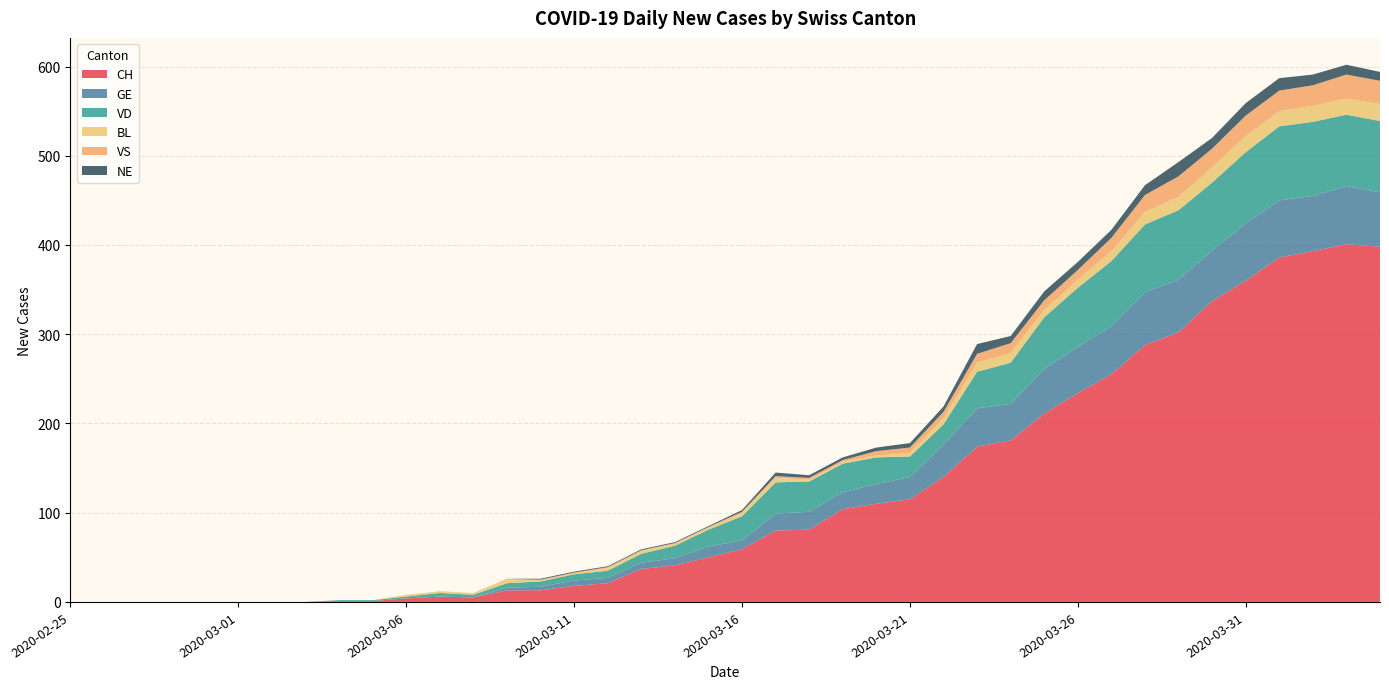

Reading left to right, transcribe all the data shown in this chart.

CH: 2020-02-25=0	2020-02-26=0	2020-02-27=0	2020-02-28=0	2020-02-29=0	2020-03-01=0	2020-03-02=0	2020-03-03=0	2020-03-04=1	2020-03-05=1	2020-03-06=4	2020-03-07=6	2020-03-08=5	2020-03-09=13	2020-03-10=13	2020-03-11=18	2020-03-12=21	2020-03-13=37	2020-03-14=41	2020-03-15=50	2020-03-16=59	2020-03-17=80	2020-03-18=81	2020-03-19=104	2020-03-20=110	2020-03-21=115	2020-03-22=140	2020-03-23=174	2020-03-24=181	2020-03-25=211	2020-03-26=234	2020-03-27=255	2020-03-28=288	2020-03-29=302	2020-03-30=337	2020-03-31=360	2020-04-01=386	2020-04-02=393	2020-04-03=401	2020-04-04=398
GE: 2020-02-25=0	2020-02-26=0	2020-02-27=0	2020-02-28=0	2020-02-29=0	2020-03-01=0	2020-03-02=0	2020-03-03=0	2020-03-04=0	2020-03-05=0	2020-03-06=0	2020-03-07=0	2020-03-08=0	2020-03-09=3	2020-03-10=4	2020-03-11=6	2020-03-12=6	2020-03-13=7	2020-03-14=8	2020-03-15=12	2020-03-16=10	2020-03-17=19	2020-03-18=20	2020-03-19=19	2020-03-20=22	2020-03-21=25	2020-03-22=36	2020-03-23=43	2020-03-24=41	2020-03-25=50	2020-03-26=52	2020-03-27=54	2020-03-28=59	2020-03-29=59	2020-03-30=57	2020-03-31=64	2020-04-01=64	2020-04-02=62	2020-04-03=65	2020-04-04=61
VD: 2020-02-25=0	2020-02-26=0	2020-02-27=0	2020-02-28=0	2020-02-29=0	2020-03-01=0	2020-03-02=0	2020-03-03=0	2020-03-04=1	2020-03-05=1	2020-03-06=2	2020-03-07=4	2020-03-08=3	2020-03-09=5	2020-03-10=6	2020-03-11=7	2020-03-12=8	2020-03-13=10	2020-03-14=14	2020-03-15=19	2020-03-16=27	2020-03-17=35	2020-03-18=34	2020-03-19=32	2020-03-20=30	2020-03-21=23	2020-03-22=23	2020-03-23=41	2020-03-24=46	2020-03-25=58	2020-03-26=66	2020-03-27=73	2020-03-28=76	2020-03-29=78	2020-03-30=76	2020-03-31=80	2020-04-01=83	2020-04-02=83	2020-04-03=80	2020-04-04=80
BL: 2020-02-25=0	2020-02-26=0	2020-02-27=0	2020-02-28=0	2020-02-29=0	2020-03-01=0	2020-03-02=0	2020-03-03=0	2020-03-04=0	2020-03-05=0	2020-03-06=2	2020-03-07=2	2020-03-08=2	2020-03-09=4	2020-03-10=1	2020-03-11=1	2020-03-12=3	2020-03-13=3	2020-03-14=2	2020-03-15=2	2020-03-16=4	2020-03-17=5	2020-03-18=2	2020-03-19=2	2020-03-20=2	2020-03-21=4	2020-03-22=7	2020-03-23=10	2020-03-24=11	2020-03-25=8	2020-03-26=9	2020-03-27=11	2020-03-28=14	2020-03-29=15	2020-03-30=17	2020-03-31=18	2020-04-01=17	2020-04-02=18	2020-04-03=18	2020-04-04=19
VS: 2020-02-25=0	2020-02-26=0	2020-02-27=0	2020-02-28=0	2020-02-29=0	2020-03-01=0	2020-03-02=0	2020-03-03=0	2020-03-04=0	2020-03-05=0	2020-03-06=0	2020-03-07=0	2020-03-08=0	2020-03-09=1	2020-03-10=1	2020-03-11=1	2020-03-12=1	2020-03-13=1	2020-03-14=1	2020-03-15=1	2020-03-16=1	2020-03-17=2	2020-03-18=2	2020-03-19=2	2020-03-20=5	2020-03-21=6	2020-03-22=7	2020-03-23=10	2020-03-24=11	2020-03-25=11	2020-03-26=11	2020-03-27=15	2020-03-28=19	2020-03-29=23	2020-03-30=21	2020-03-31=23	2020-04-01=23	2020-04-02=23	2020-04-03=27	2020-04-04=26
NE: 2020-02-25=0	2020-02-26=0	2020-02-27=0	2020-02-28=0	2020-02-29=0	2020-03-01=0	2020-03-02=0	2020-03-03=0	2020-03-04=0	2020-03-05=0	2020-03-06=0	2020-03-07=0	2020-03-08=0	2020-03-09=0	2020-03-10=1	2020-03-11=1	2020-03-12=1	2020-03-13=1	2020-03-14=1	2020-03-15=1	2020-03-16=2	2020-03-17=4	2020-03-18=3	2020-03-19=3	2020-03-20=4	2020-03-21=5	2020-03-22=6	2020-03-23=11	2020-03-24=8	2020-03-25=10	2020-03-26=9	2020-03-27=9	2020-03-28=11	2020-03-29=16	2020-03-30=12	2020-03-31=14	2020-04-01=14	2020-04-02=12	2020-04-03=11	2020-04-04=10